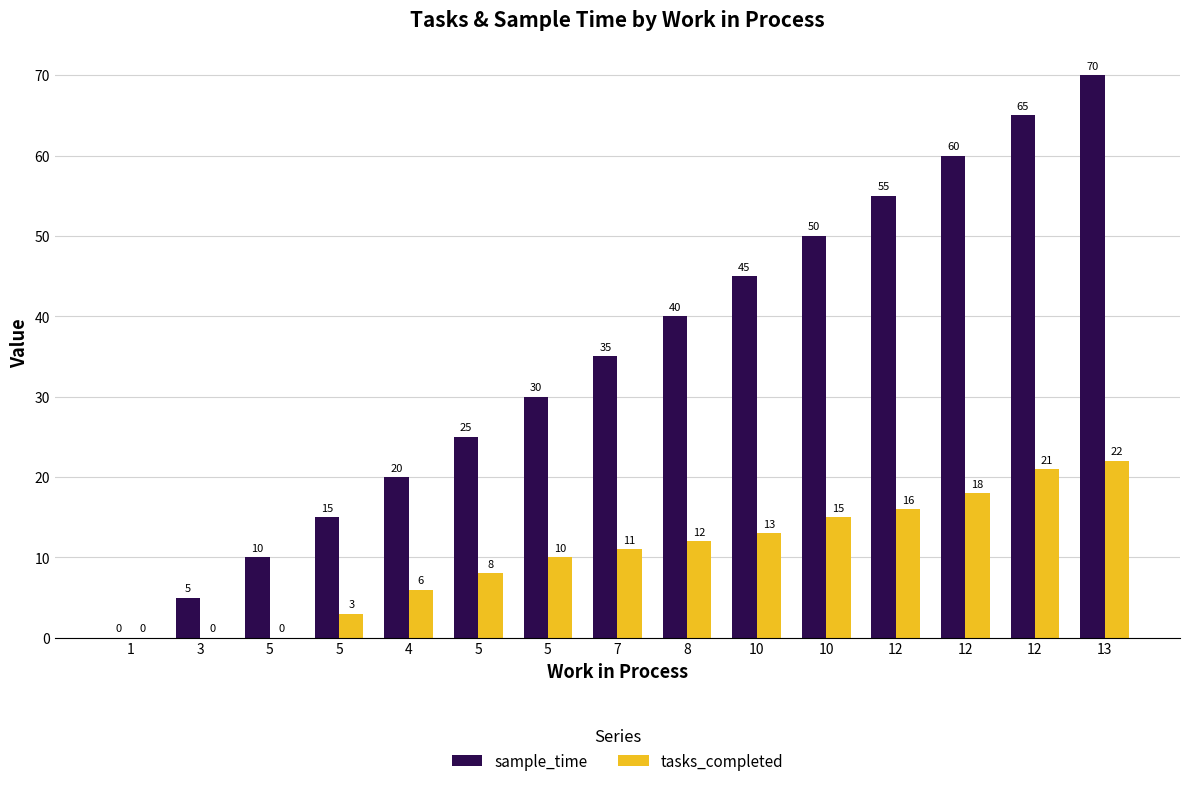

At 5, list the series in order from largest to smallest.

sample_time, tasks_completed